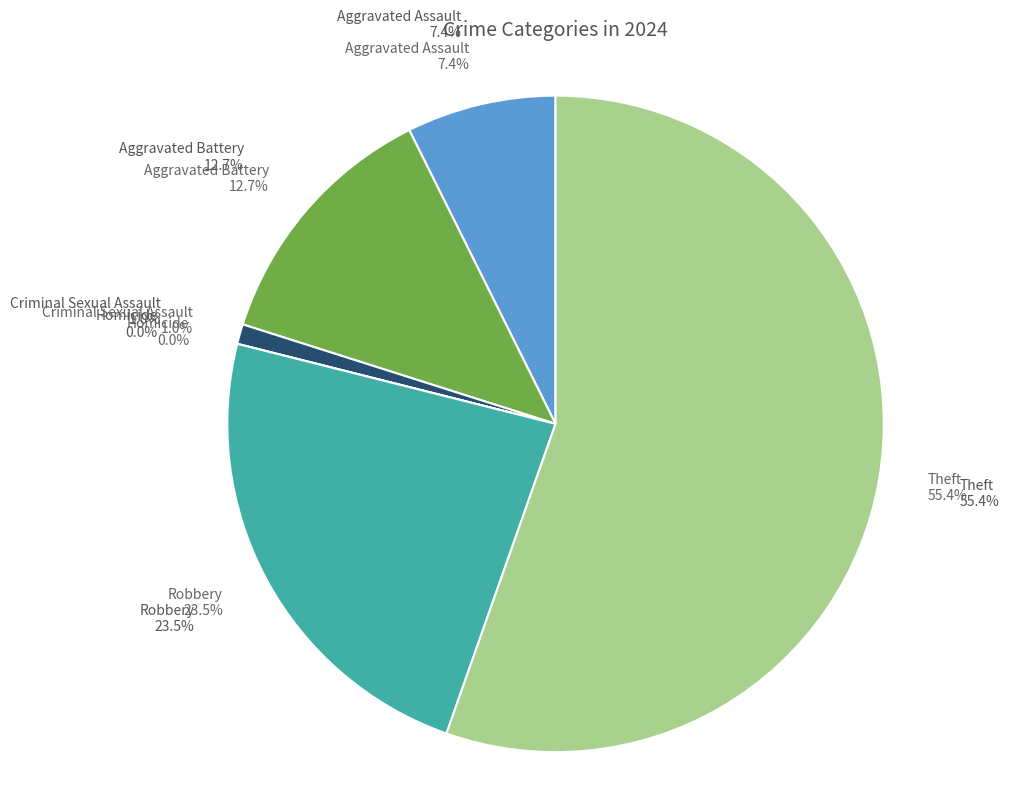

How many segments does this pie chart have?

6